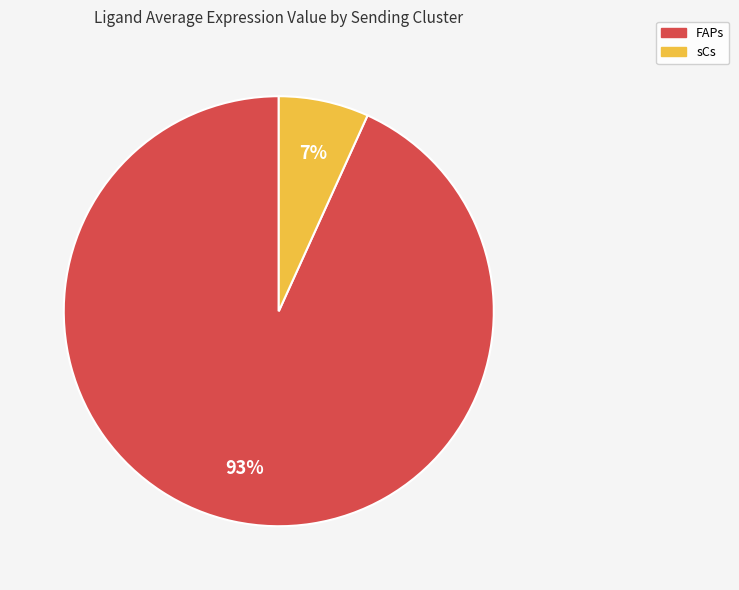

The sCs slice represents 7% of the pie. True or false?

True